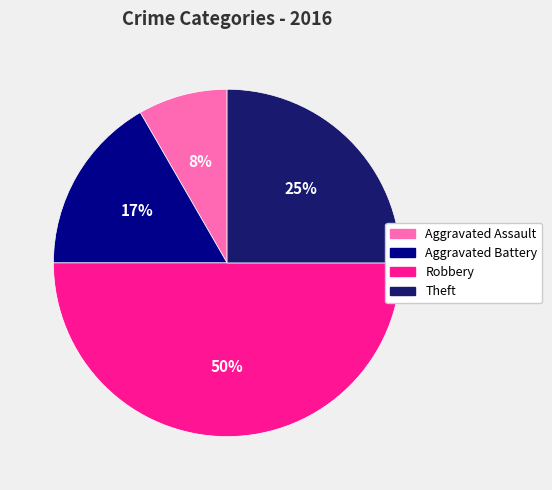

What is the ratio of the value at Aggravated Assault to the value at Aggravated Battery?

0.5